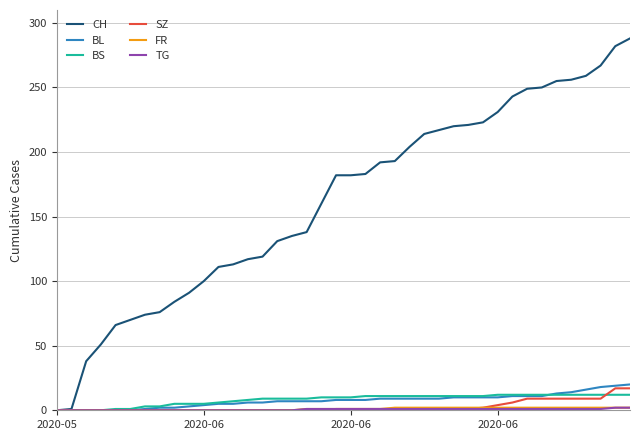

Which series has the largest range (max minus min)?

CH